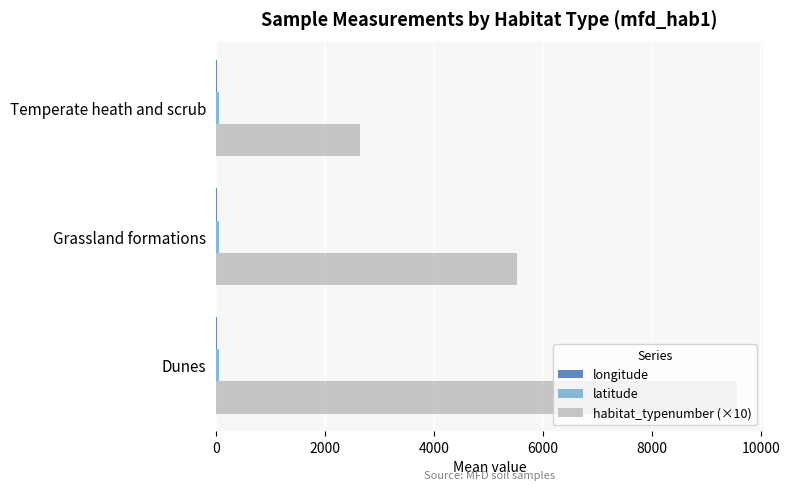

At which category is the sum across all series the highest?

Dunes